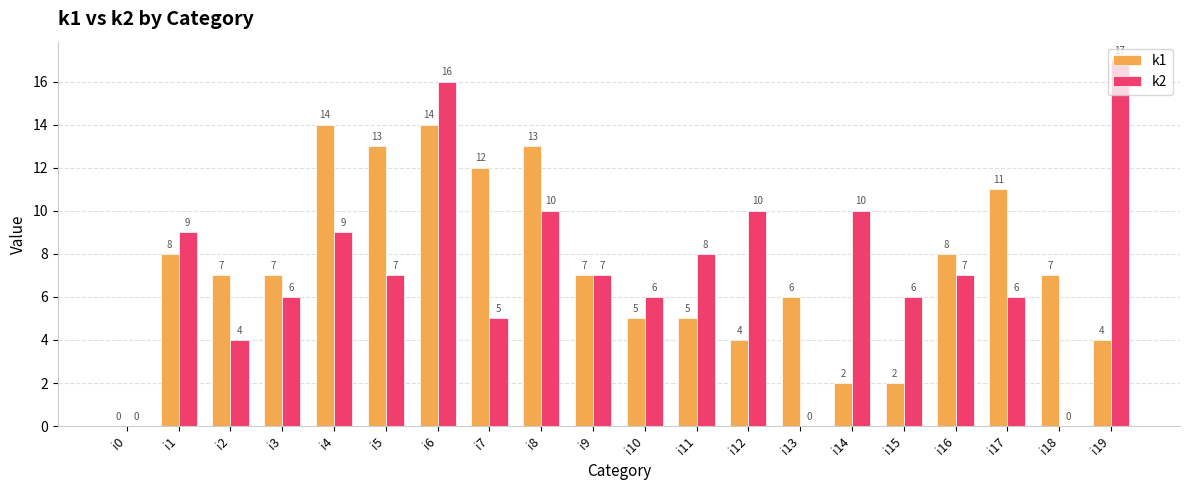

Which series has the largest range (max minus min)?

k2